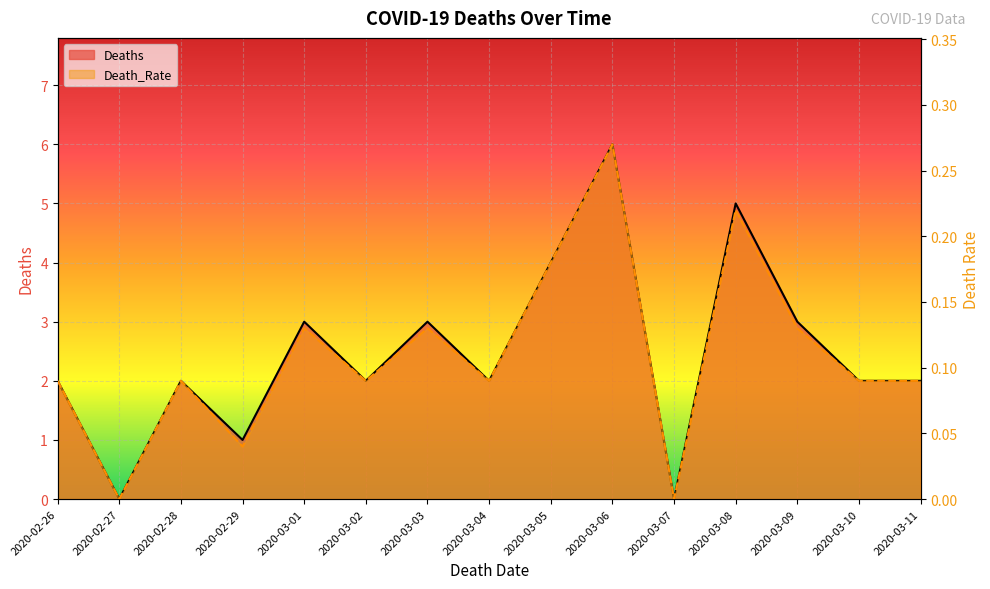

What position from the right is 2020-02-27?

14